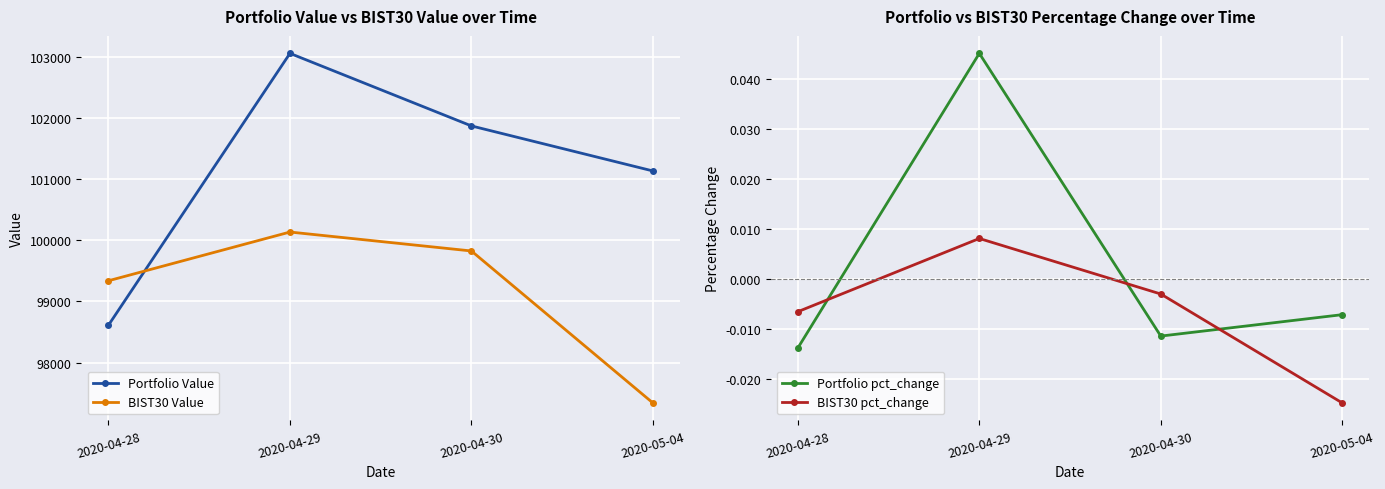

Is it true that BIST30 pct_change equals -0.0 at 2020-04-28?

False